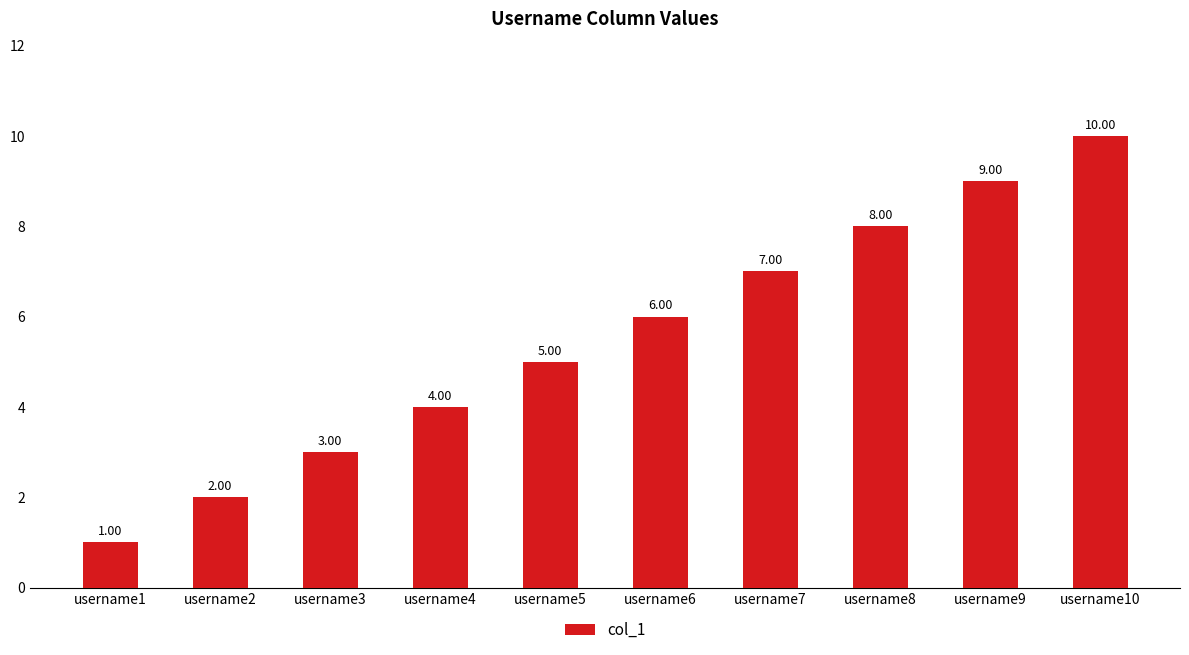

Between username2 and username10, which is larger?

username10